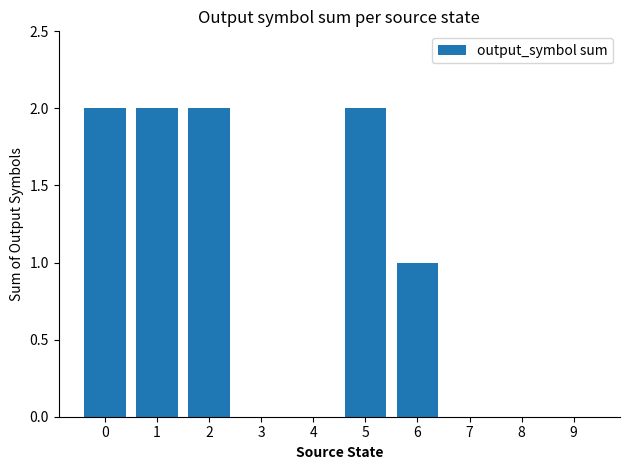

What is the sum of all values?

9